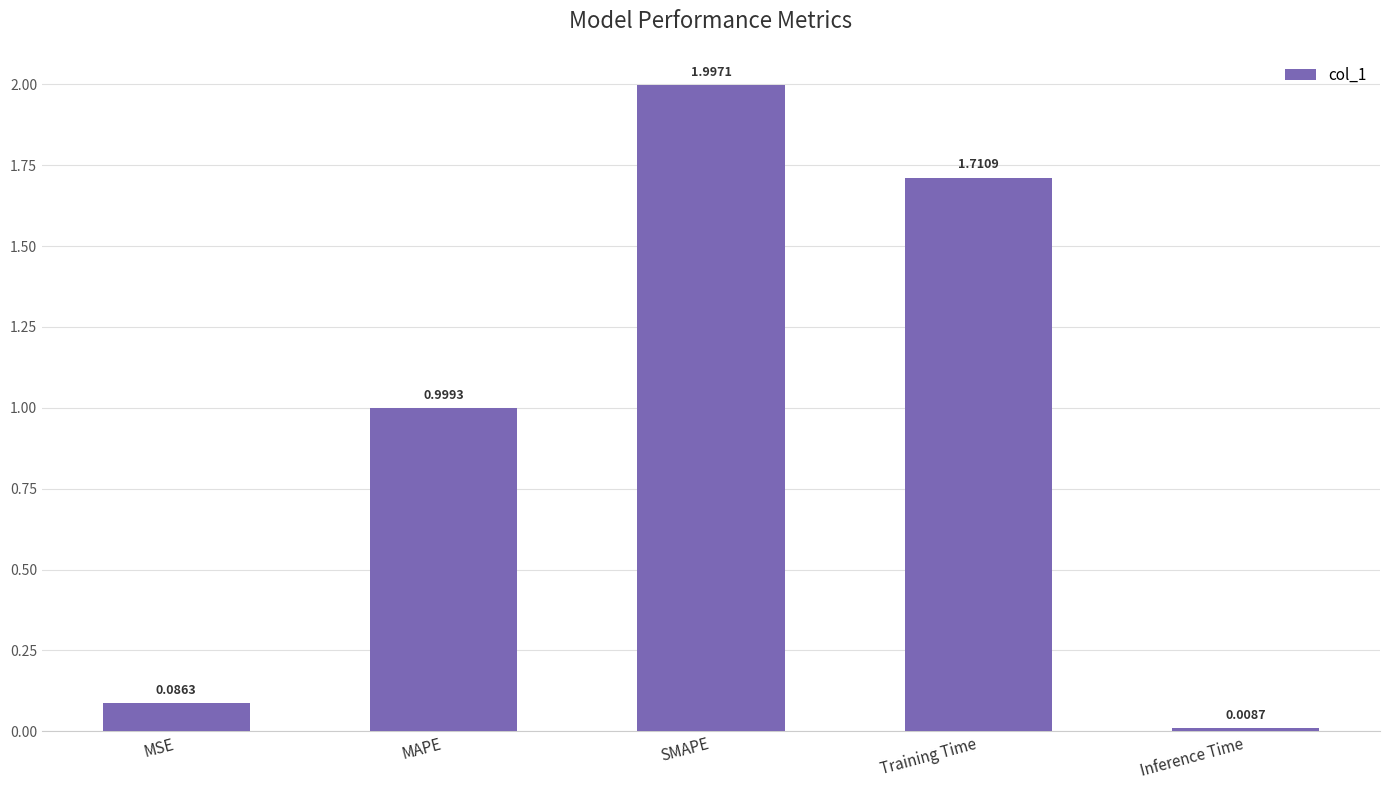

What is the value of the 3rd bar from the left?

2.0